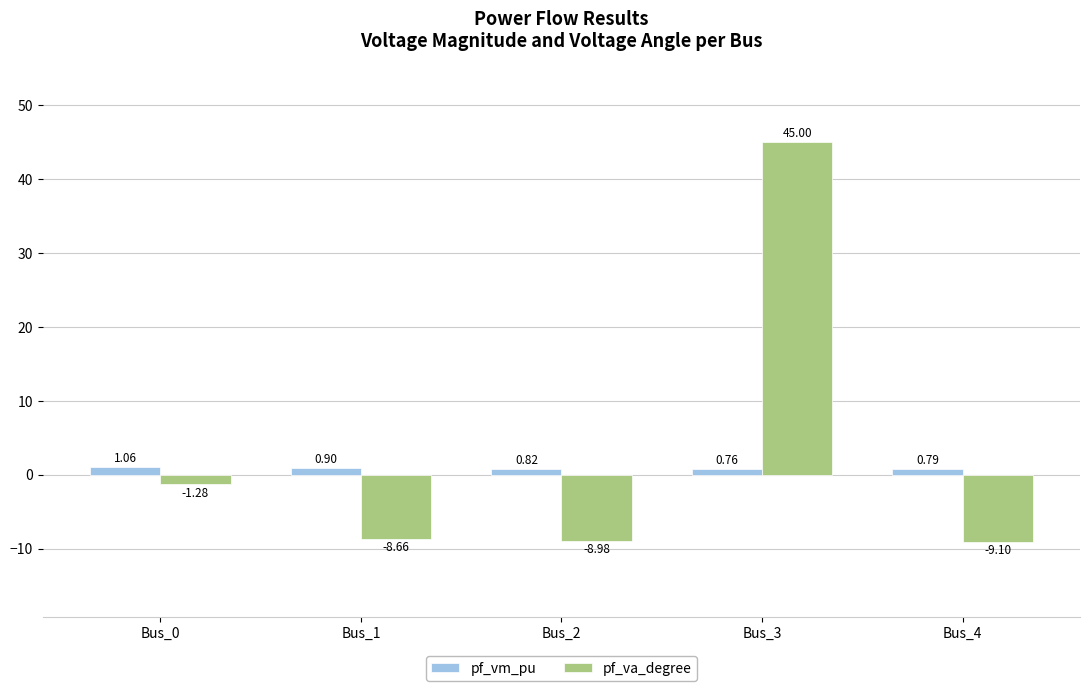

Are the bars grouped side by side (vs. stacked)?

Yes